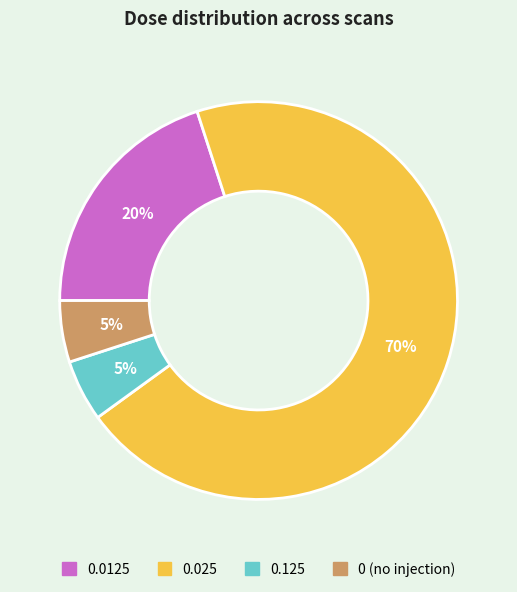

To the nearest percent, what portion does 0.025 represent?

70%